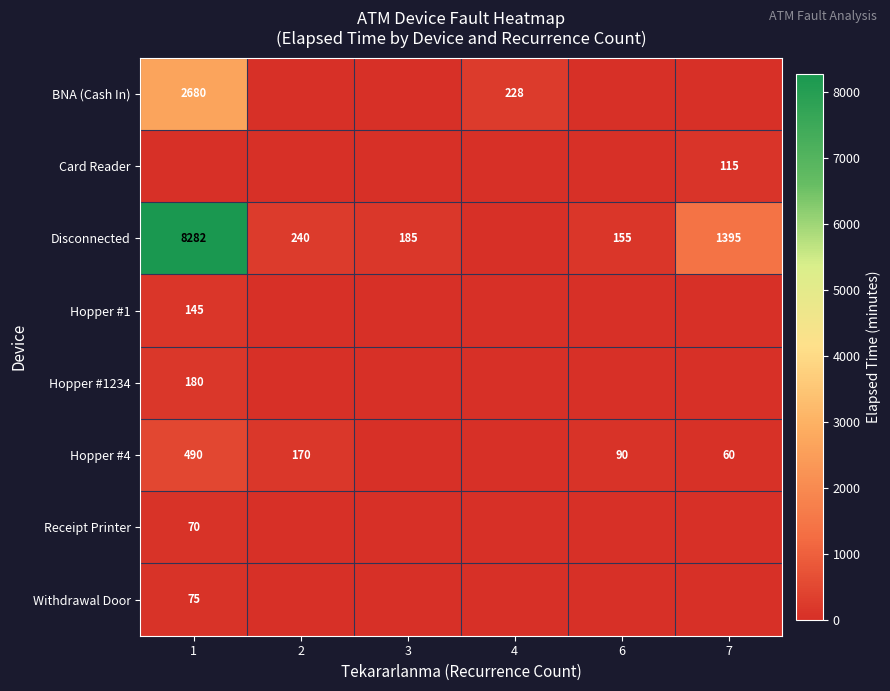

What is the total value across all series at 2?

410